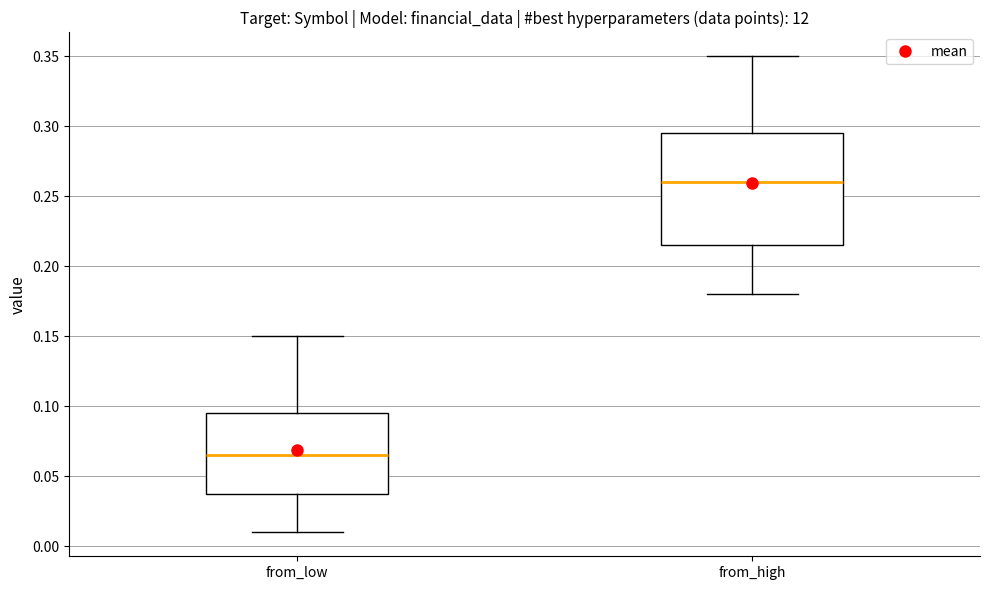

Reading left to right, transcribe this box plot: for each box, give where its median line is, the range the box spans, and where its two whiskers end, as read against the y-axis. The values are not printed on the chart, so give them approximately, as read against the axis.

from_low: median 0.065, box 0.040 to 0.095, whiskers 0.010 to 0.150
from_high: median 0.260, box 0.215 to 0.295, whiskers 0.180 to 0.350